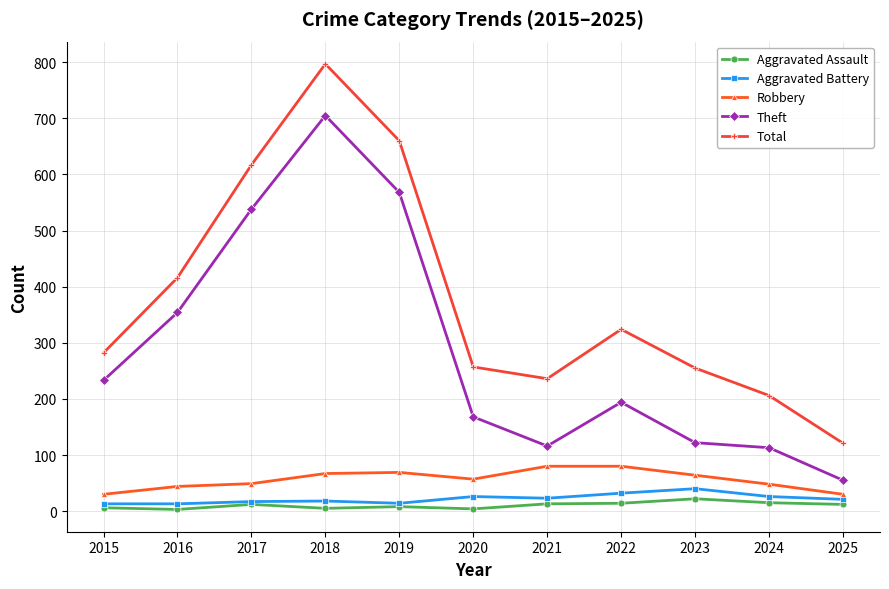

The value of Total at 2017 is 617. True or false?

True